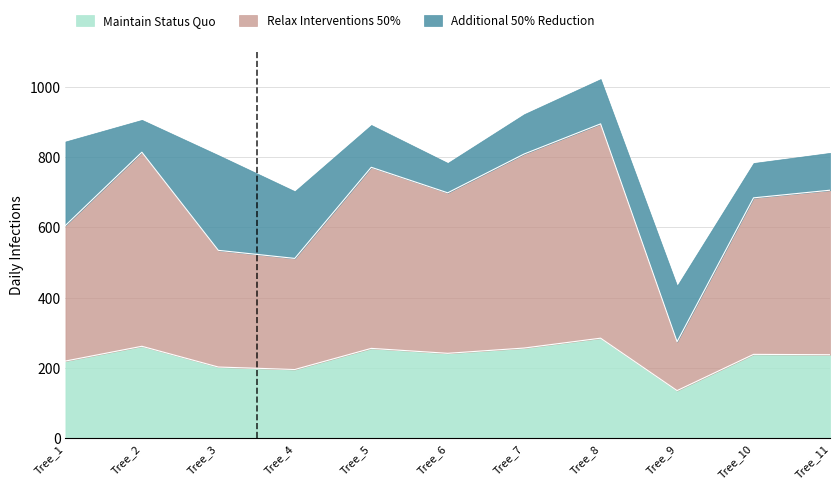

At which label does dbh_1 reach its peak?

Tree_8